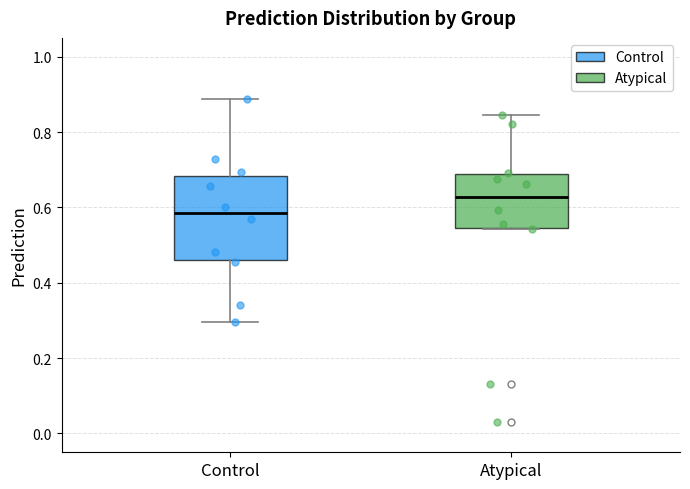

Reading left to right, transcribe this box plot: for each box, give where its median line is, the range the box spans, and where its two whiskers end, as read against the y-axis. The values are not printed on the chart, so give them approximately, as read against the axis.

Control: median 0.58, box 0.46 to 0.68, whiskers 0.30 to 0.88
Atypical: median 0.62, box 0.54 to 0.68, whiskers 0.54 to 0.84